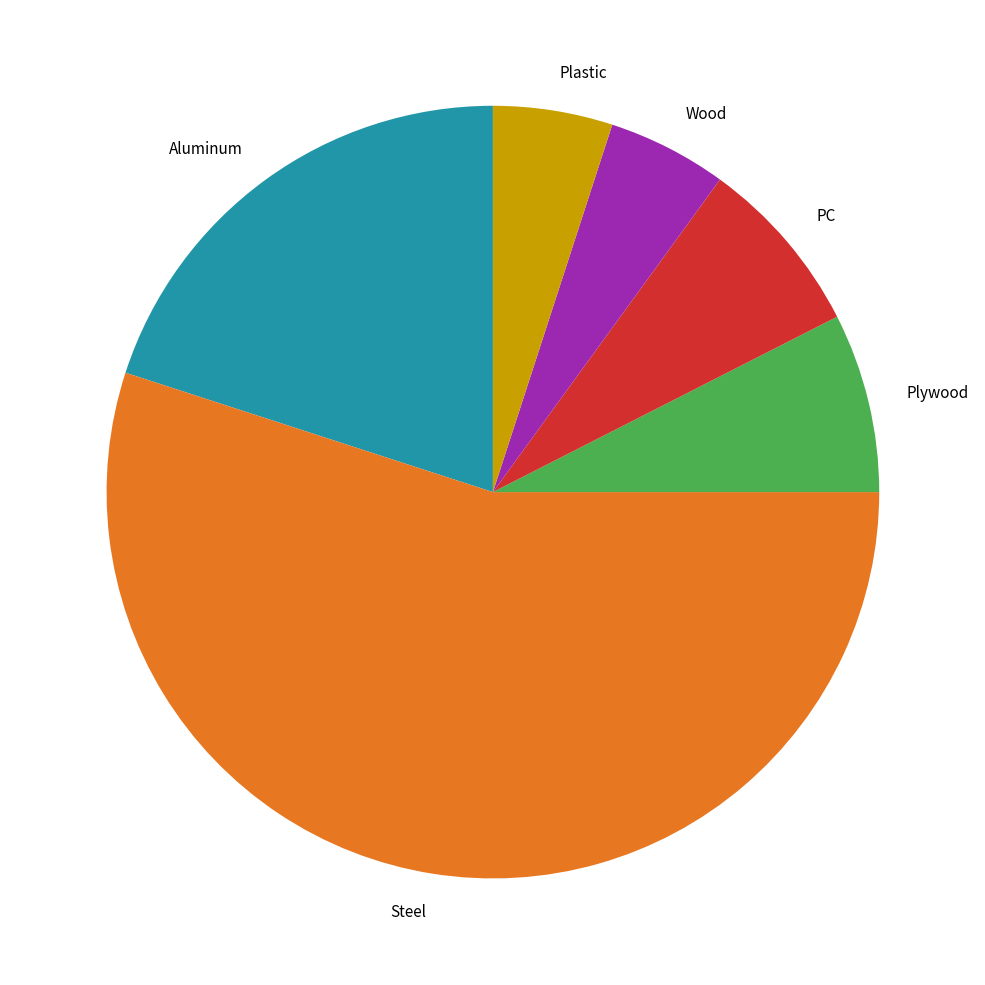

Combined, do PC and Plywood account for over 50%?

No